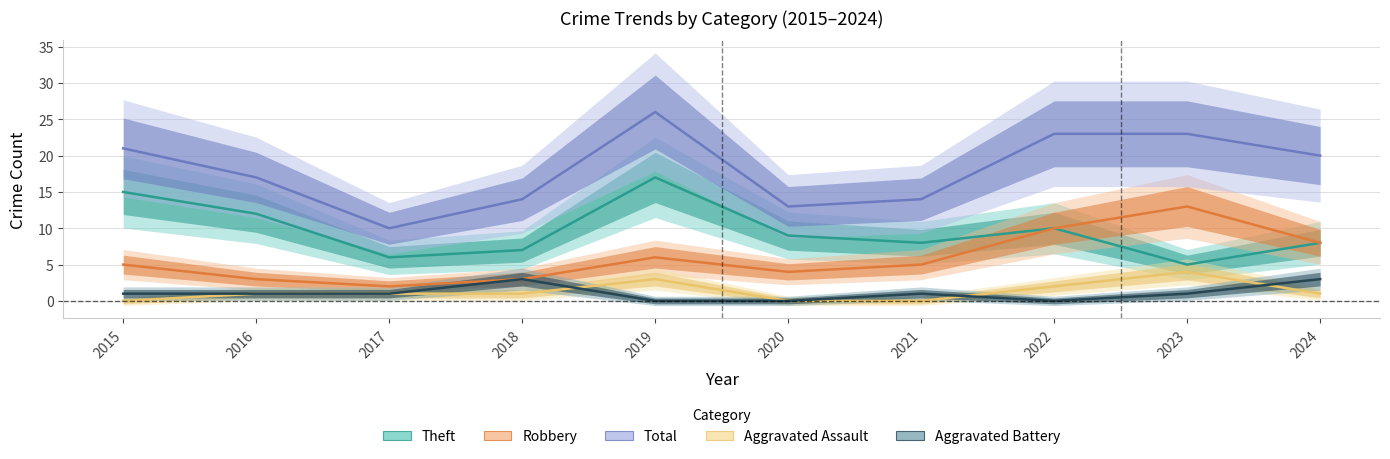

What is the value of the Theft point at the 8th from the left?

10